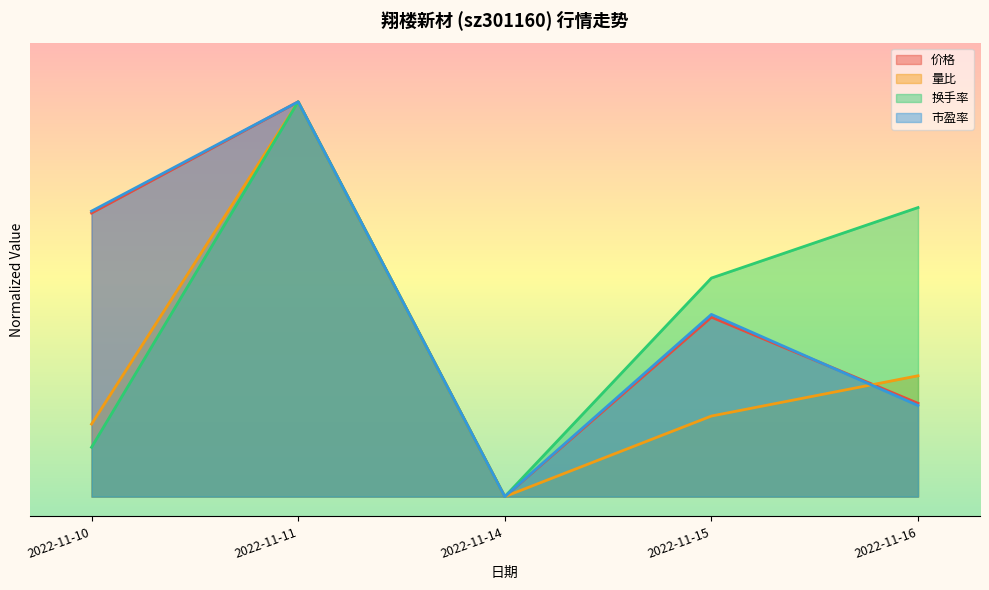

Between 2022-11-14 and 2022-11-16, which series saw the biggest shift?

换手率